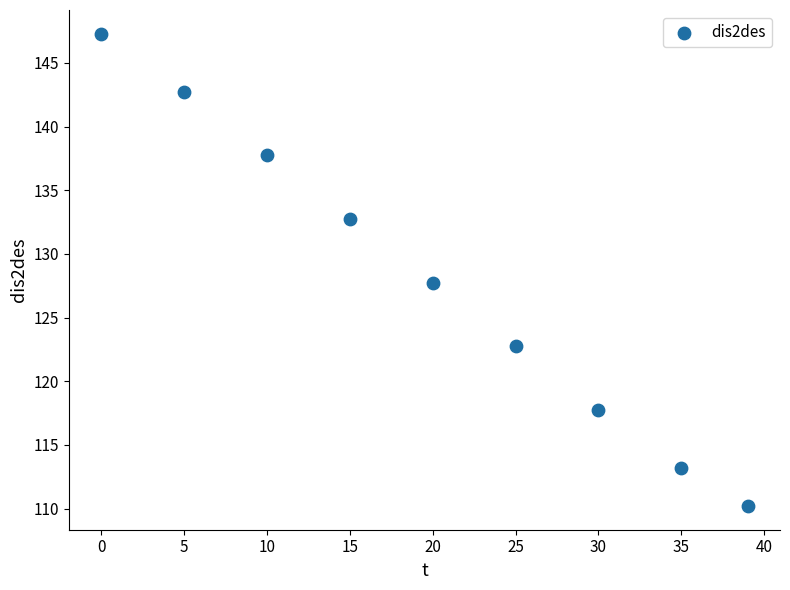

What is the average X value?

19.9